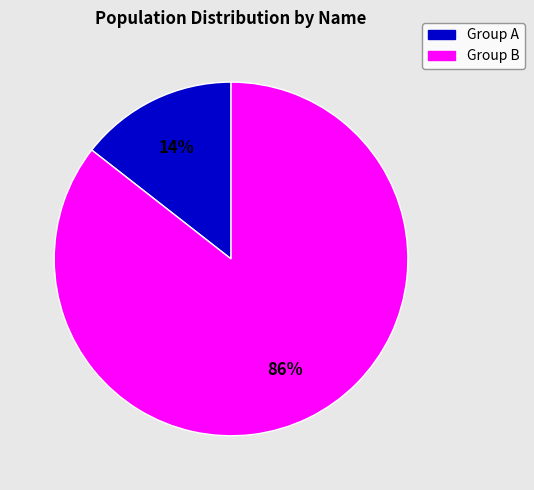

To the nearest percent, what is the average slice percentage?

50%